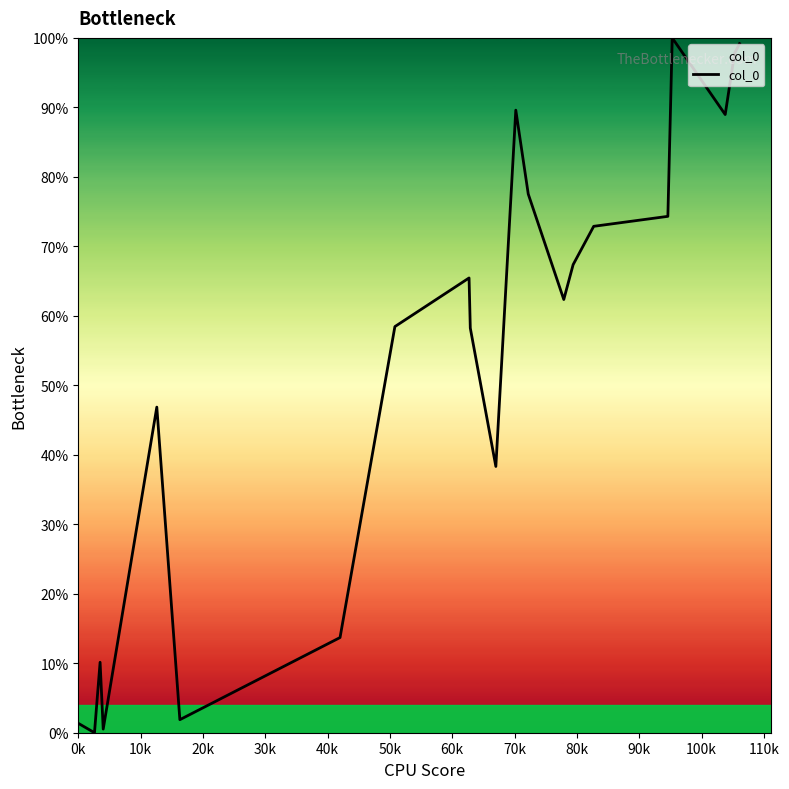

What is the greatest value displayed?

100.0